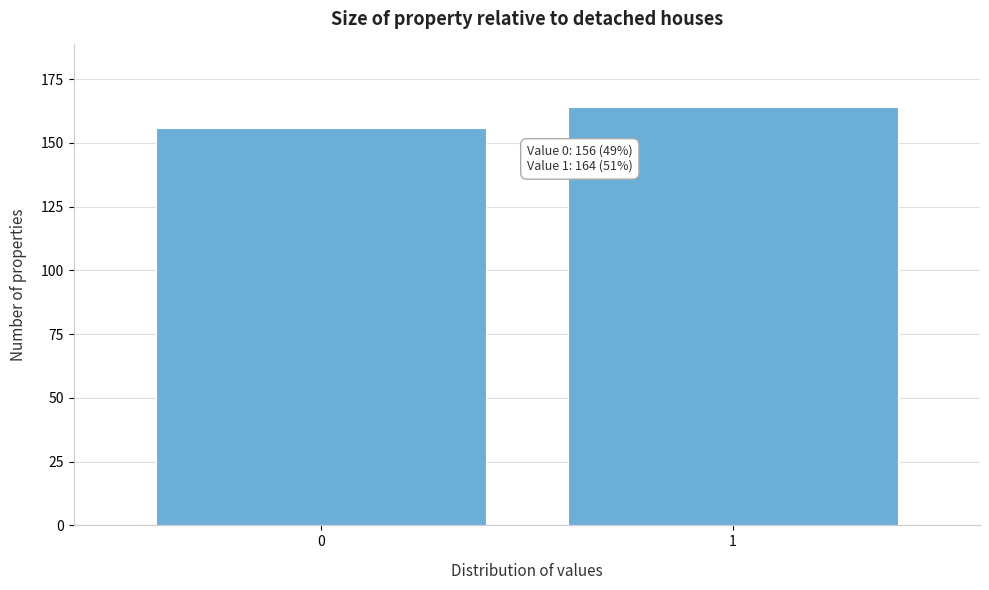

Reading left to right, what are all the values shown in this chart?

156	164